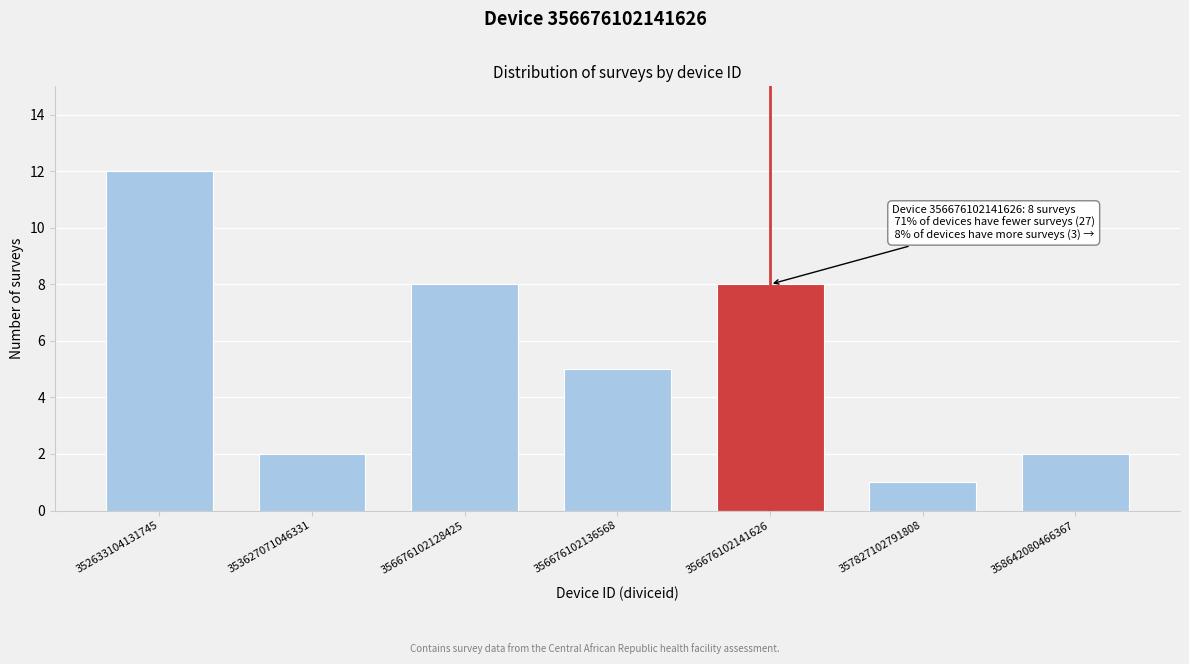

Reading left to right, transcribe all the data shown in this chart.

12	2	8	5	8	1	2